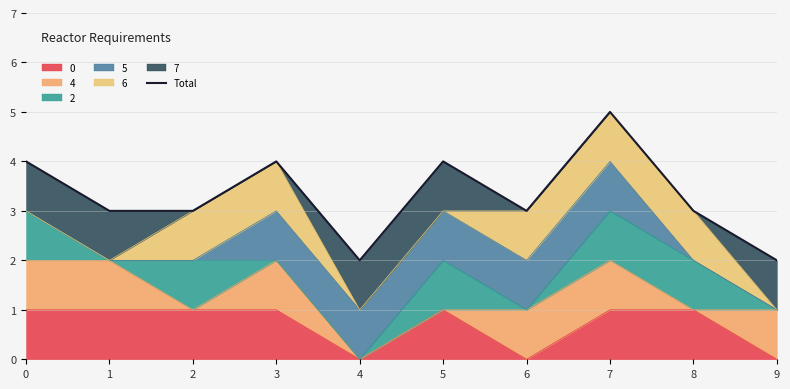

What is the minimum value shown in the chart?

2